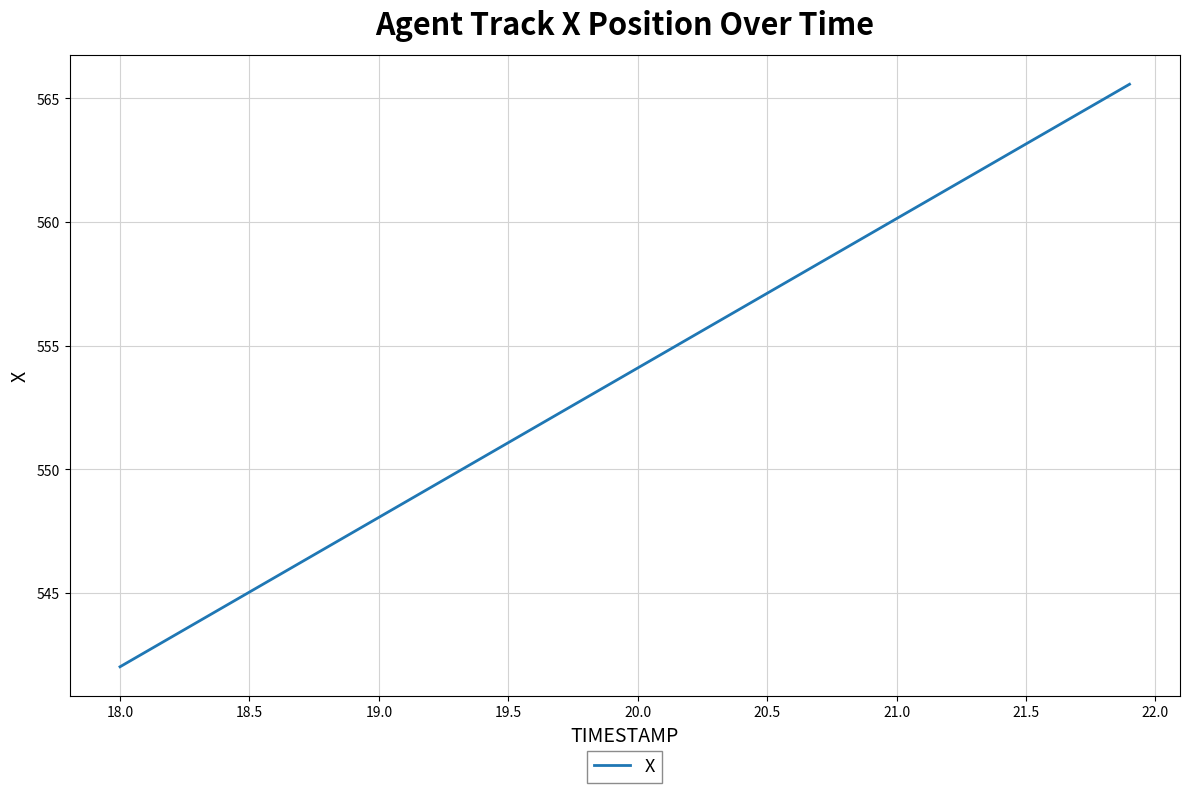

What is the difference between the maximum and minimum values?

23.5